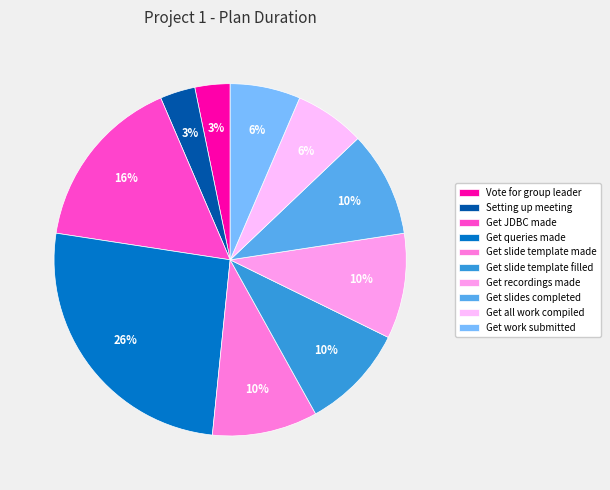

To the nearest percent, what is the difference between the largest and smallest slice percentages?

23%